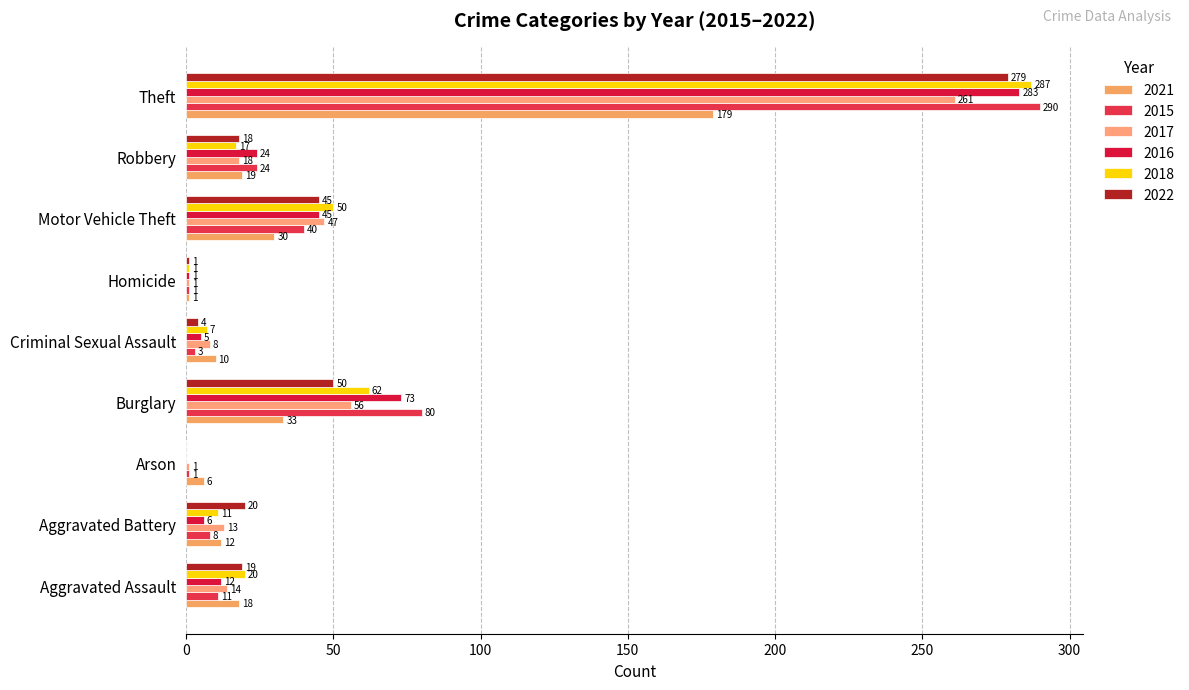

What is the maximum value shown in the chart?

290